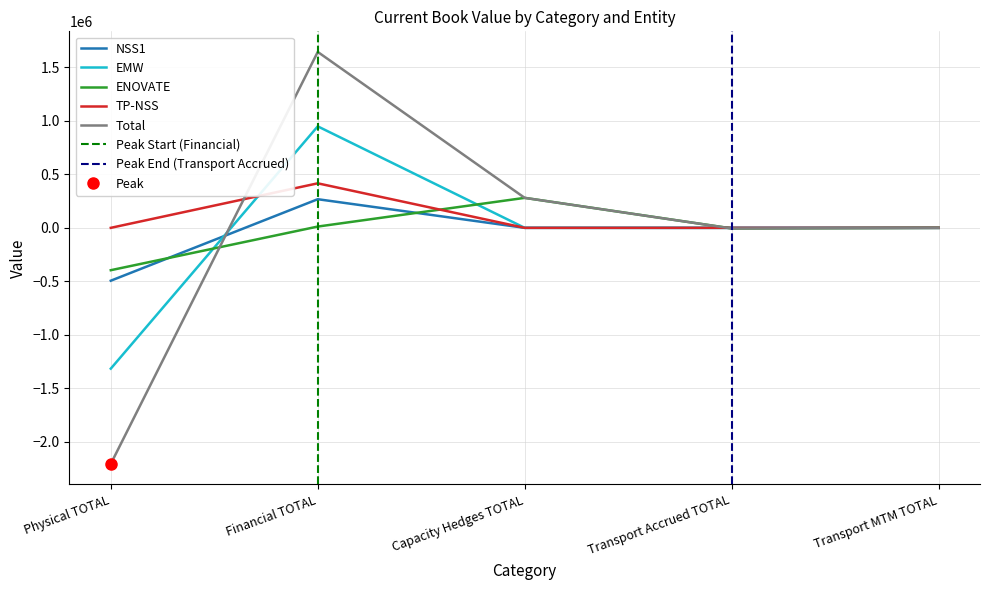

What is the label of the 4th point from the right?

Financial TOTAL